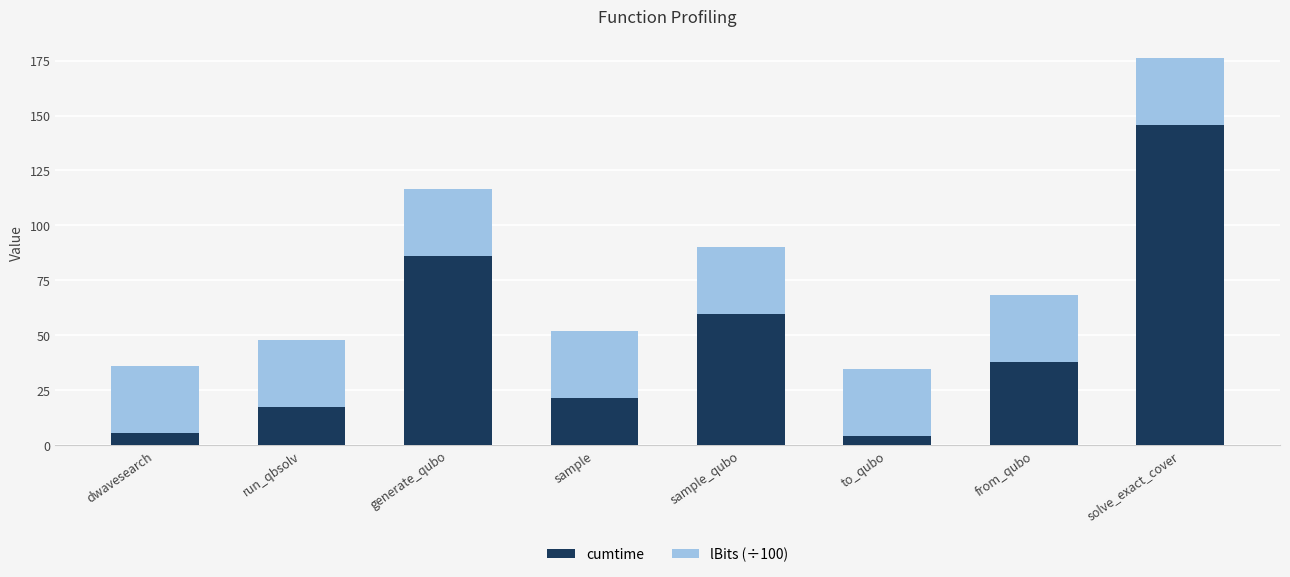

At which category is the sum across all series the highest?

solve_exact_cover